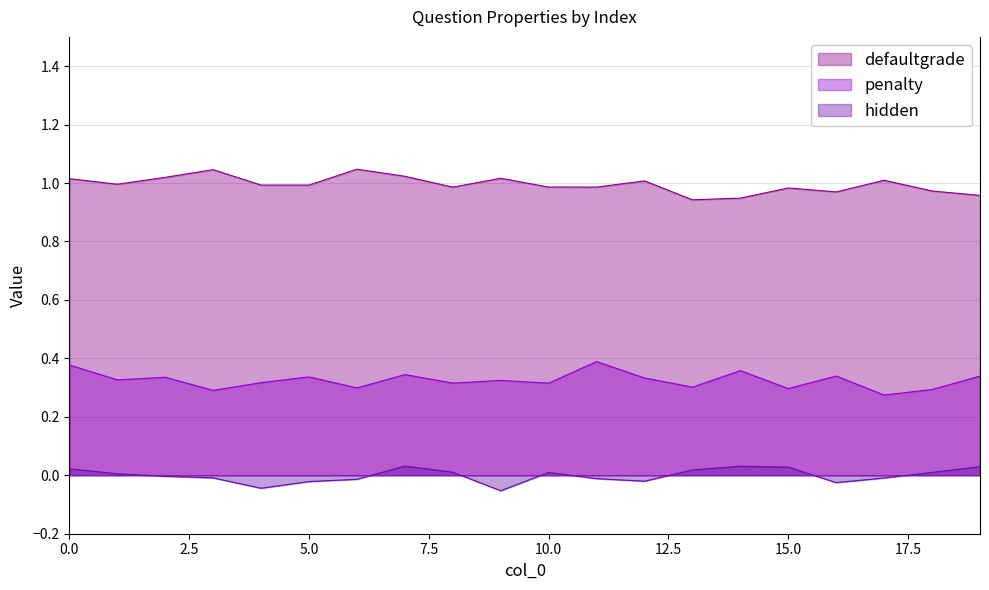

Between 1 and 13, which series saw the biggest shift?

defaultgrade